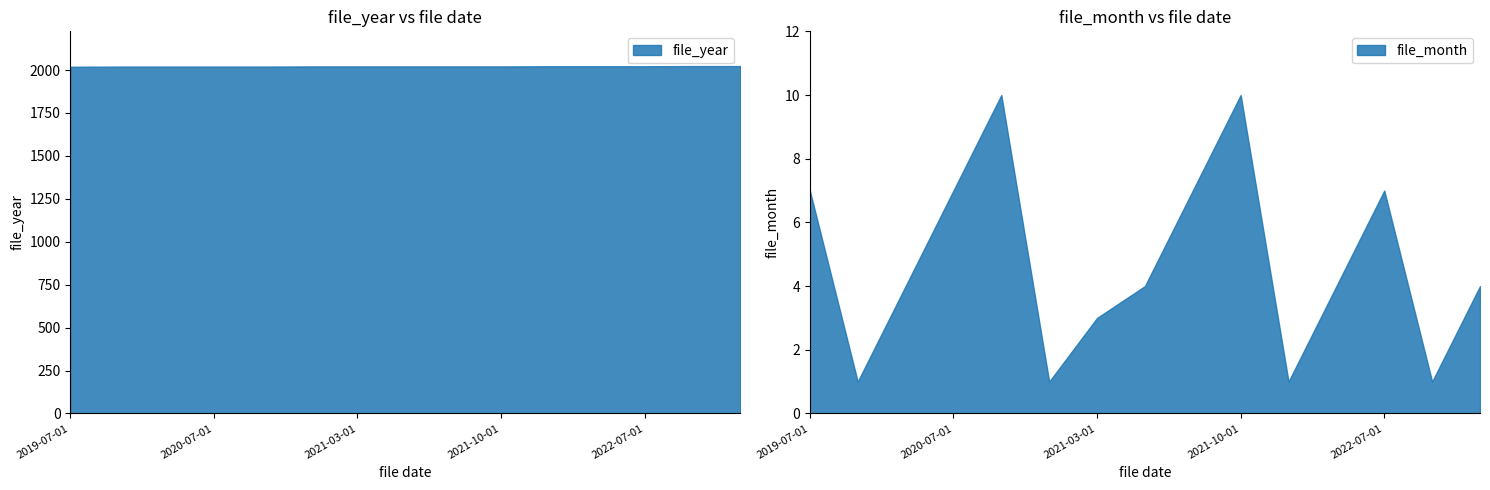

Reading right to left, list all the values displayed in this chart.

file_year: 2023-04-01=2023	2023-01-01=2023	2022-07-01=2022	2022-04-01=2022	2022-01-01=2022	2021-10-01=2021	2021-07-01=2021	2021-04-01=2021	2021-03-01=2021	2021-01-01=2021	2020-10-01=2020	2020-07-01=2020	2020-04-01=2020	2020-01-01=2020	2019-07-01=2019
file_month: 2023-04-01=4	2023-01-01=1	2022-07-01=7	2022-04-01=4	2022-01-01=1	2021-10-01=10	2021-07-01=7	2021-04-01=4	2021-03-01=3	2021-01-01=1	2020-10-01=10	2020-07-01=7	2020-04-01=4	2020-01-01=1	2019-07-01=7